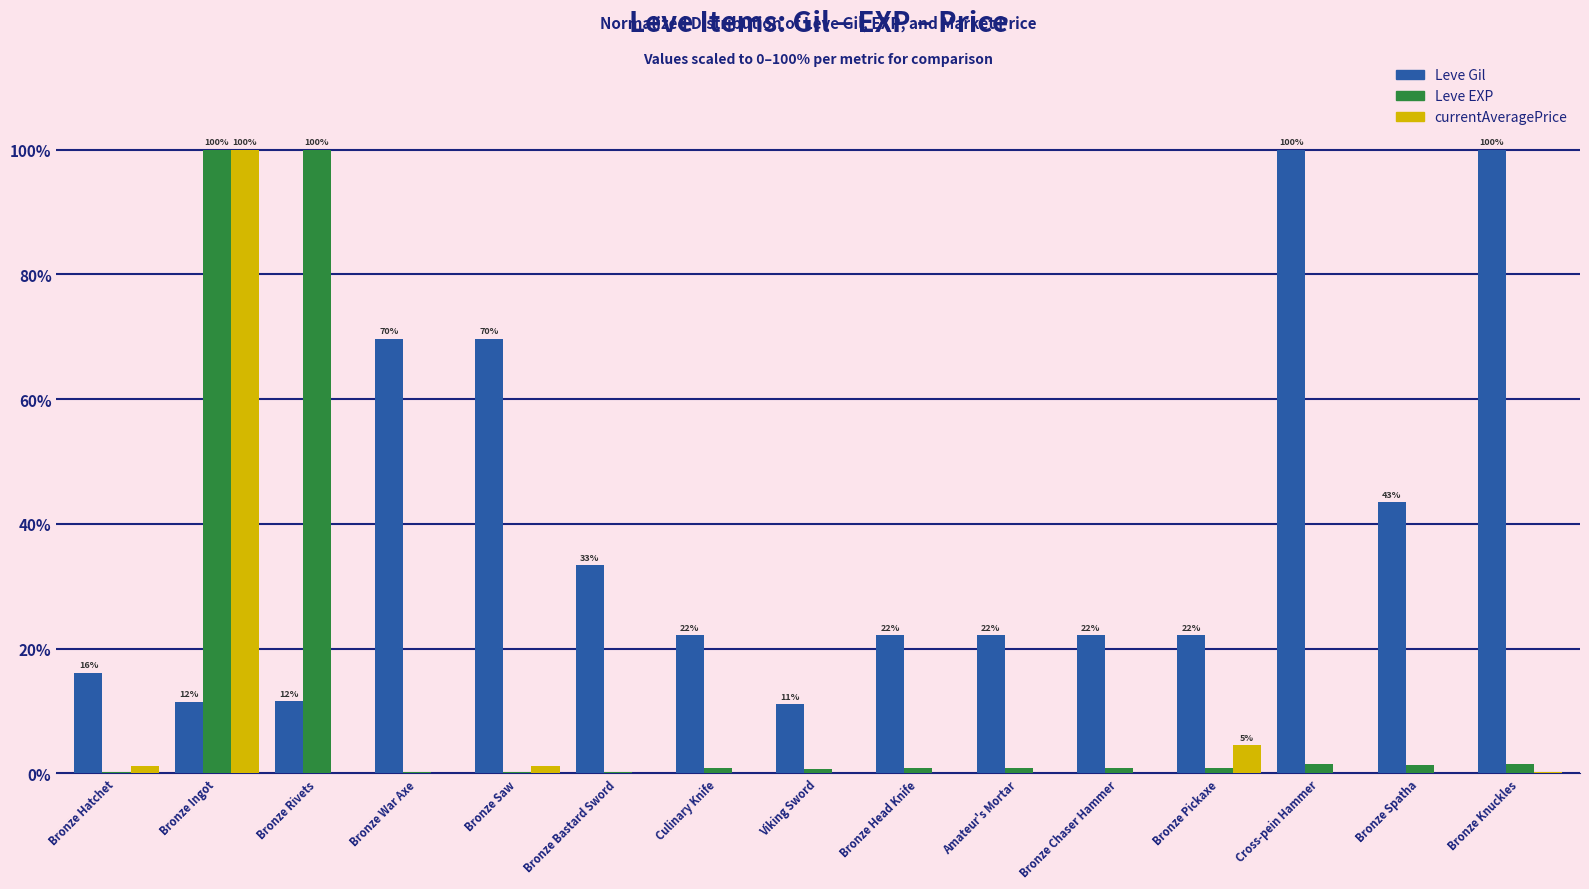

What is the greatest value displayed?

100.0